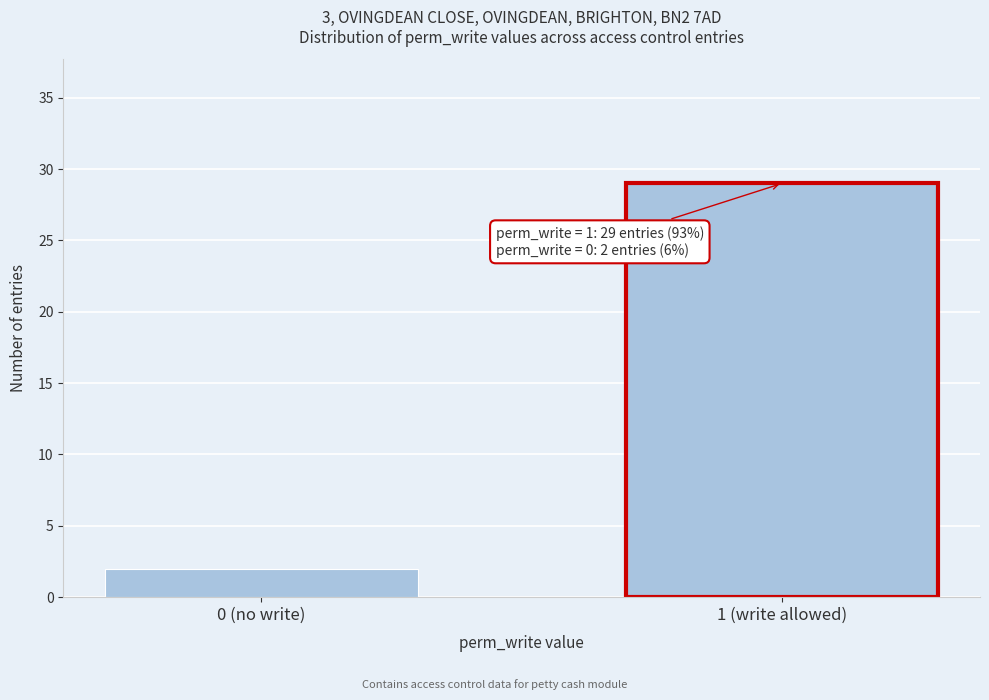

Reading left to right, list all the values displayed in this chart.

0 (no write)=2	1 (write allowed)=29